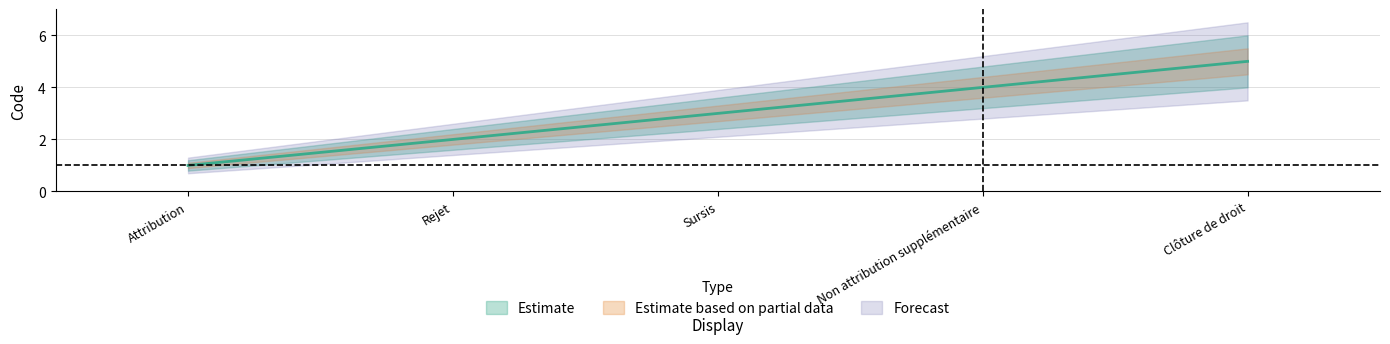

At which label does the data first exceed 3?

Non attribution supplémentaire